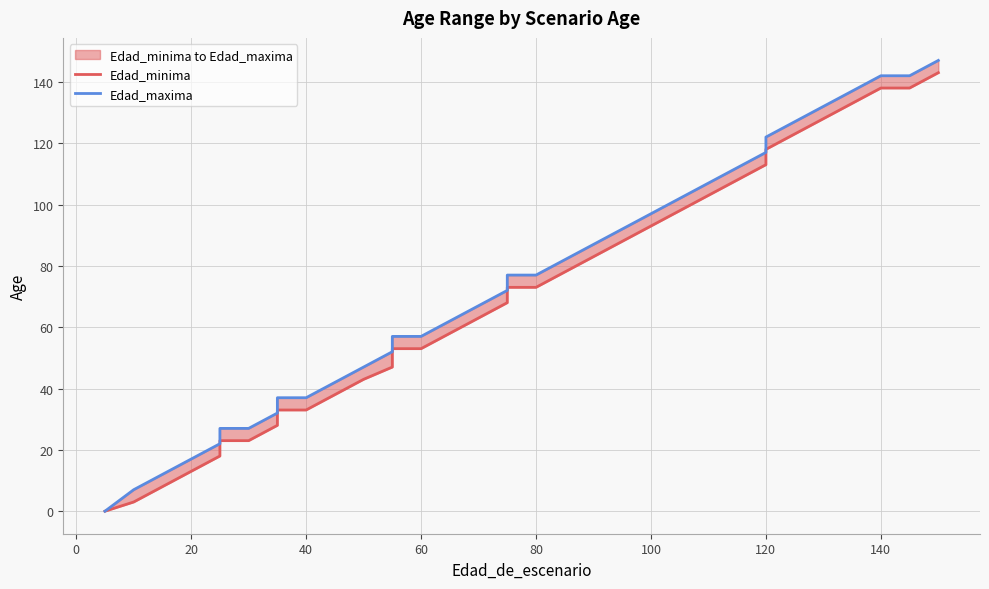

What is the difference between the maximum and minimum values in the Edad_maxima series?

147